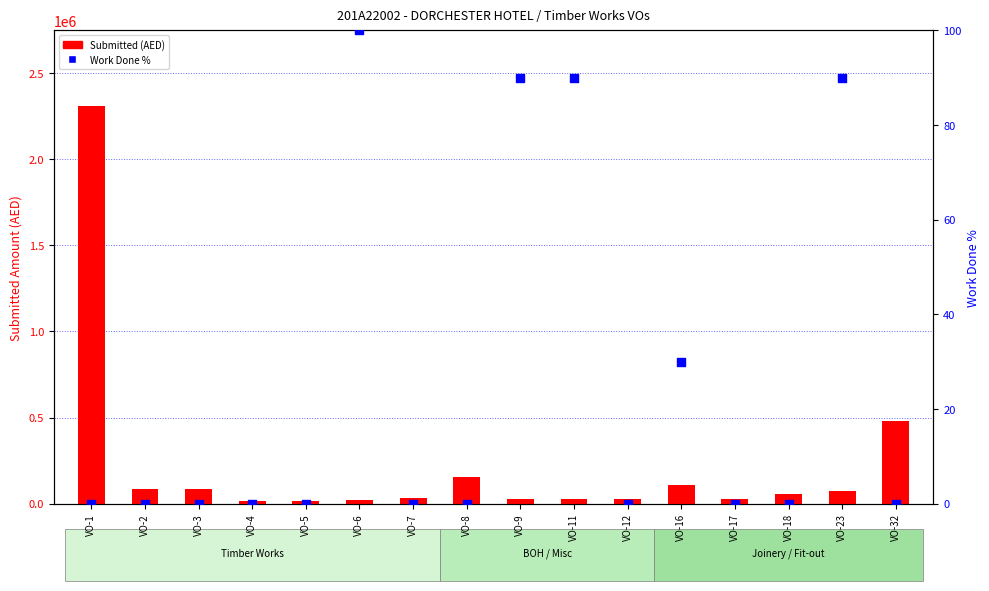

Which series has the largest Y range (max minus min)?

Submitted (AED)